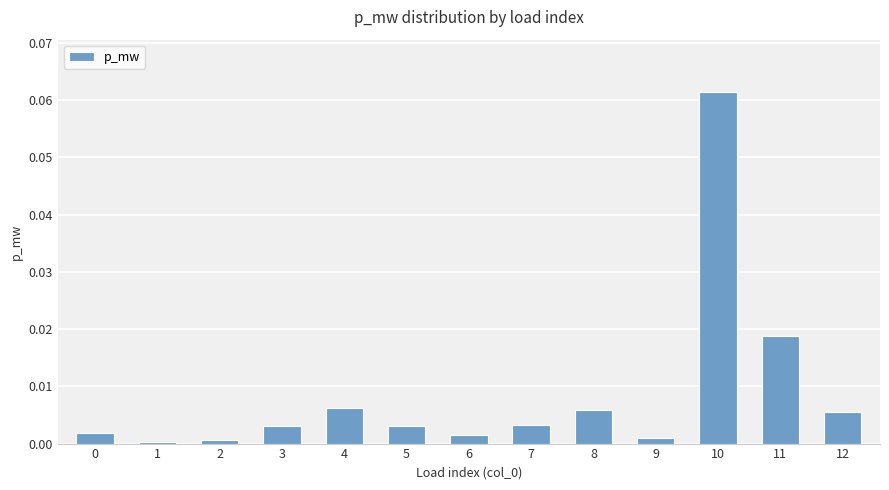

Which category has the highest value across all series?

10